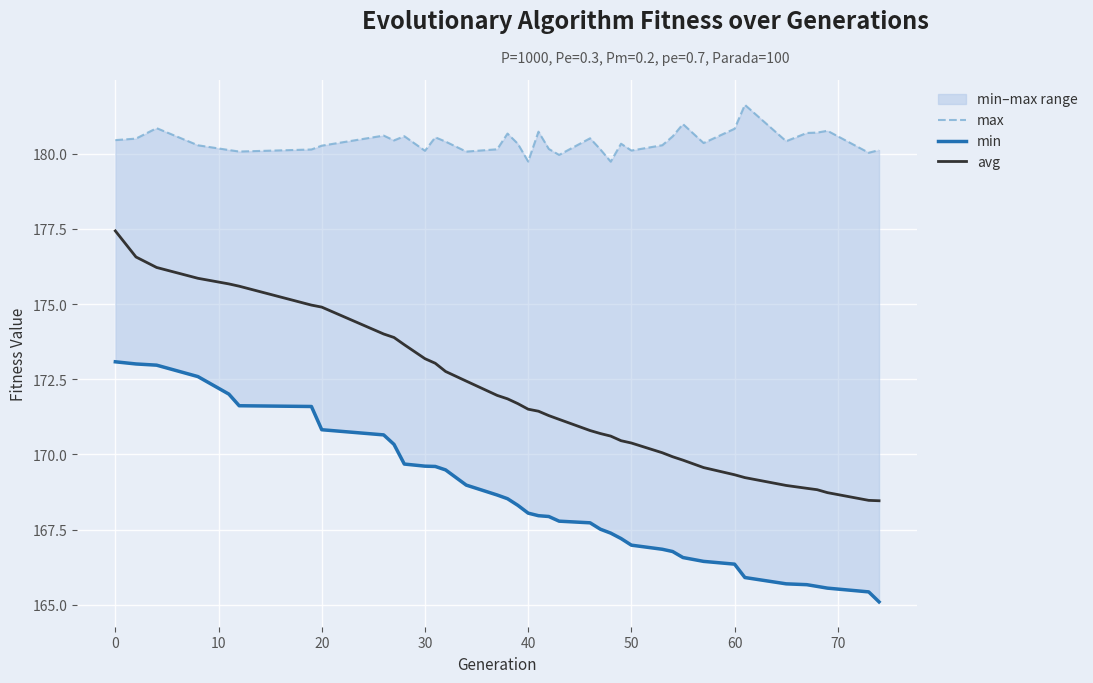

Reading left to right, list all the values displayed in this chart.

max: 180.5	180.5	180.9	180.3	180.1	180.1	180.1	180.3	180.6	180.4	180.6	180.1	180.5	180.4	180.1	180.2	180.7	180.3	179.7	180.7	180.2	180.0	180.5	180.1	179.7	180.3	180.1	180.3	180.6	181.0	180.4	180.8	181.6	180.4	180.7	180.7	180.8	180.0	180.1
min: 173.1	173.0	173.0	172.6	172.0	171.6	171.6	170.8	170.6	170.3	169.7	169.6	169.6	169.5	169.0	168.6	168.5	168.3	168.0	168.0	167.9	167.8	167.7	167.5	167.4	167.2	167.0	166.8	166.8	166.6	166.4	166.3	165.9	165.7	165.7	165.6	165.6	165.4	165.1
avg: 177.4	176.6	176.2	175.9	175.7	175.6	175.0	174.9	174.0	173.9	173.6	173.2	173.0	172.8	172.4	172.0	171.8	171.7	171.5	171.4	171.3	171.2	170.8	170.7	170.6	170.5	170.4	170.1	169.9	169.8	169.6	169.3	169.2	169.0	168.9	168.8	168.7	168.5	168.5